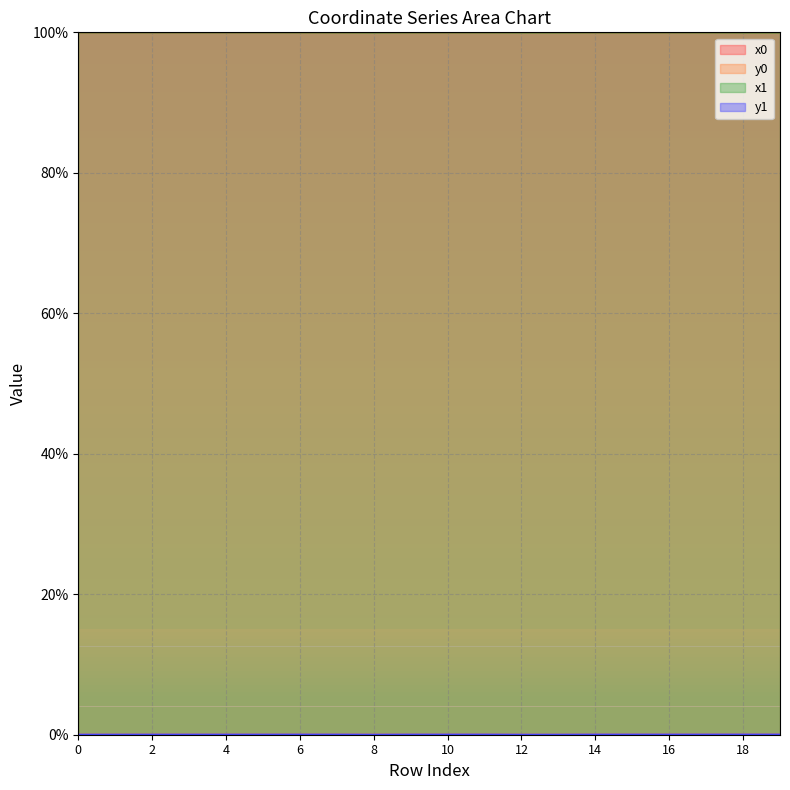

Where is the first local minimum for x0?

15